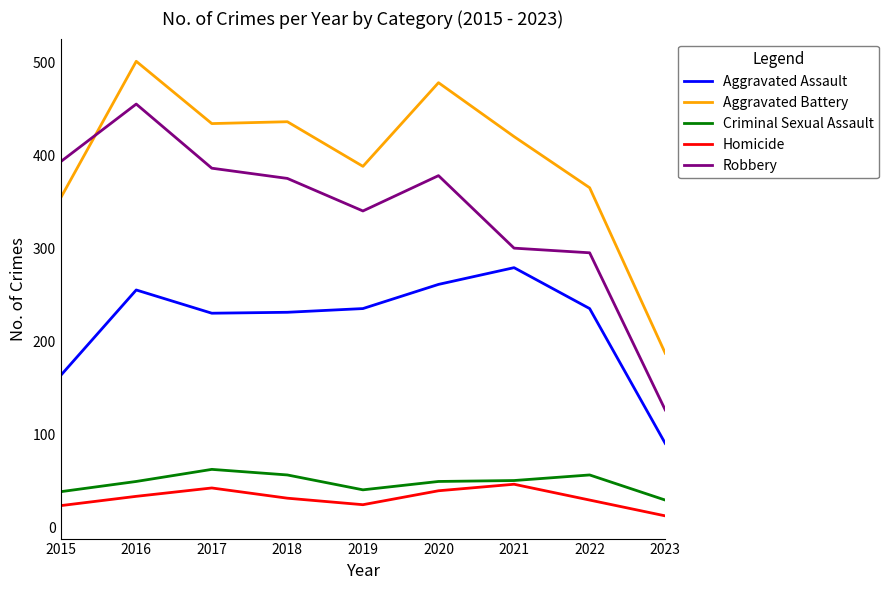

What is the total value across all series at 2018?

1129